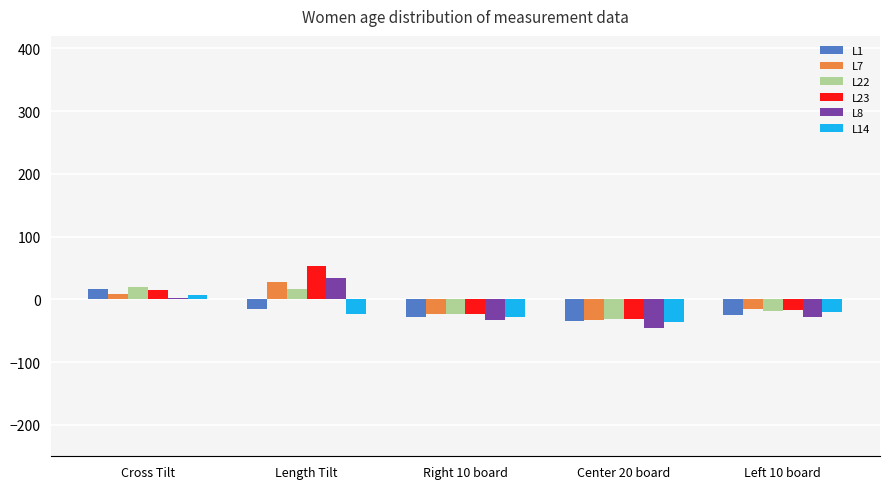

Is the value of L22 at Length Tilt greater than the value of L8 at Cross Tilt?

Yes